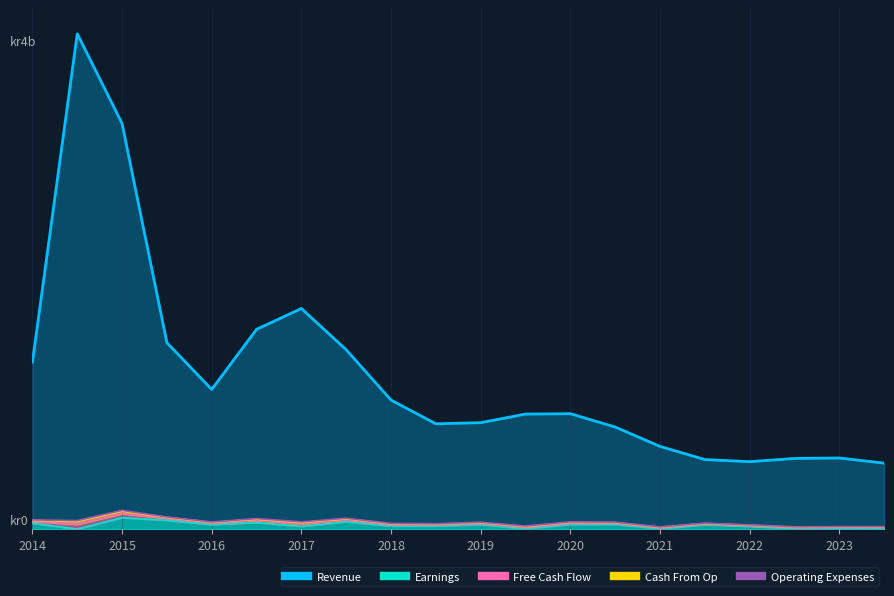

Where is the first local maximum for Earnings?

2